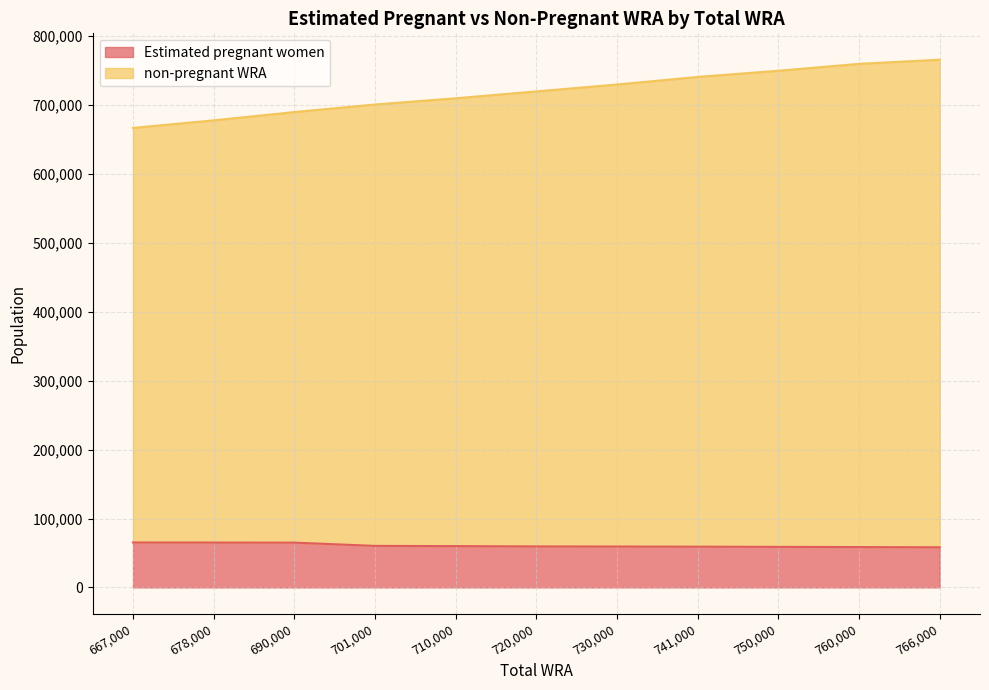

At which category is the sum across all series the highest?

766000